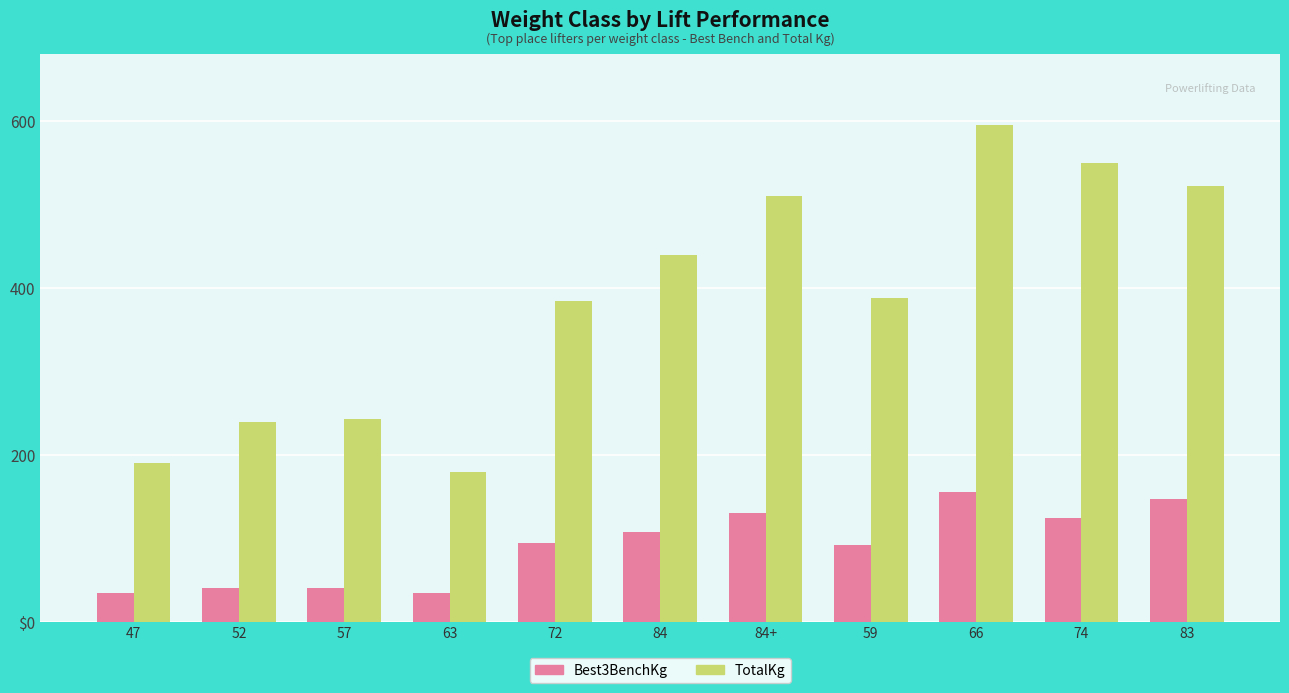

Are the bars grouped side by side (vs. stacked)?

Yes